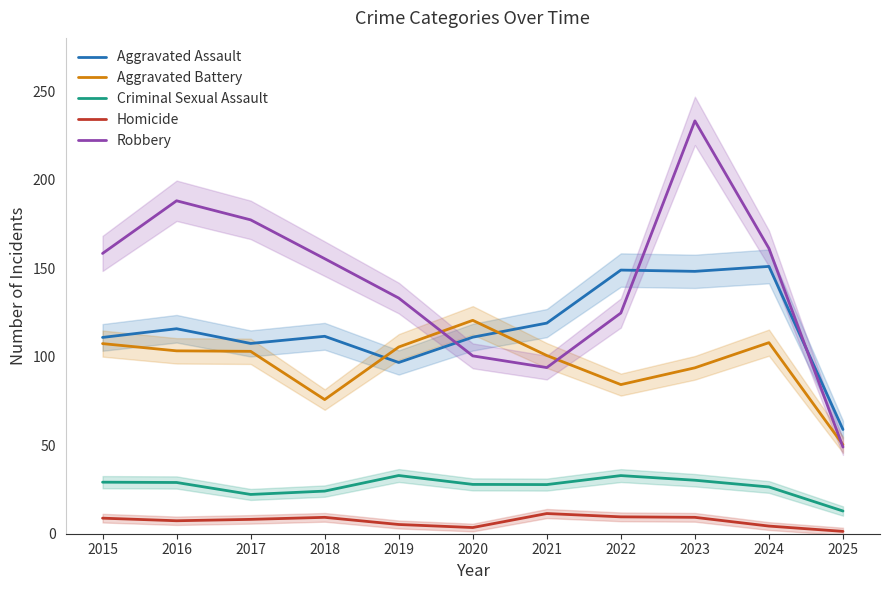

How many interior local peaks does the Aggravated Battery series have?

2